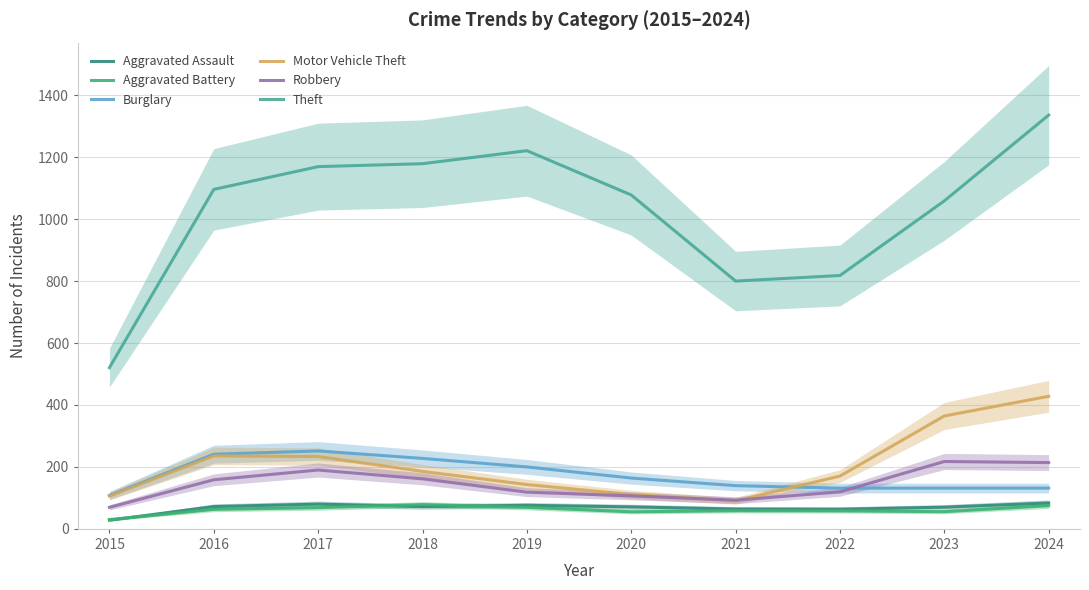

What is the difference between the second highest and second lowest values in the Aggravated Assault series?

16.5